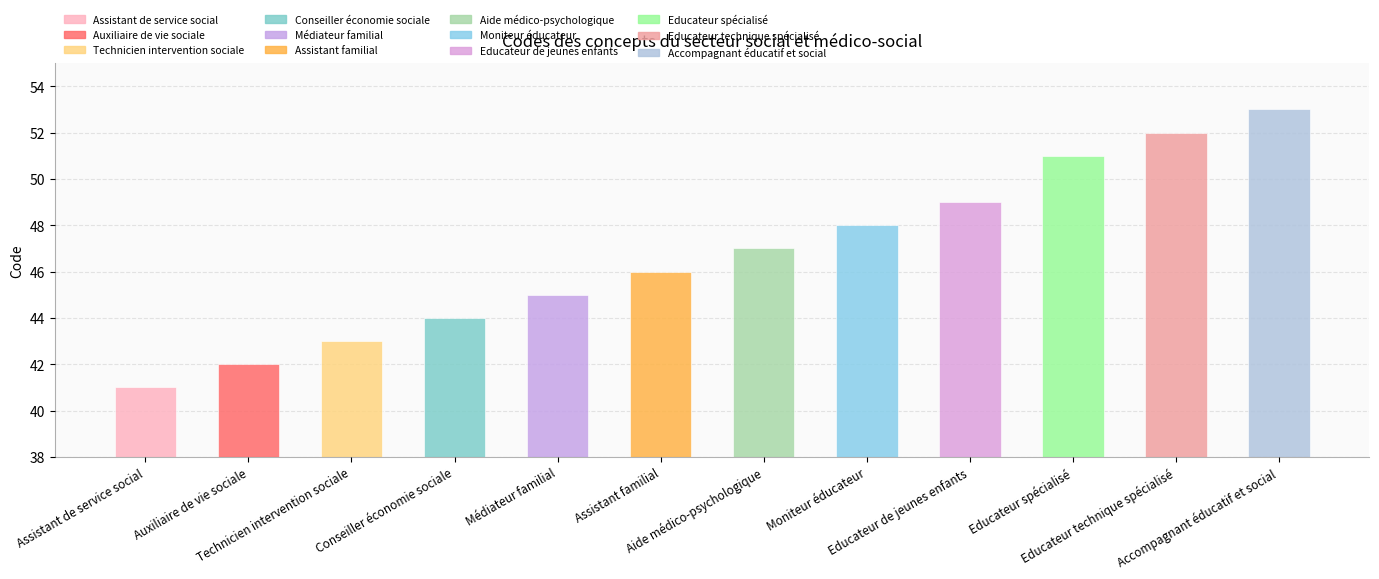

Are the bars grouped side by side (vs. stacked)?

No